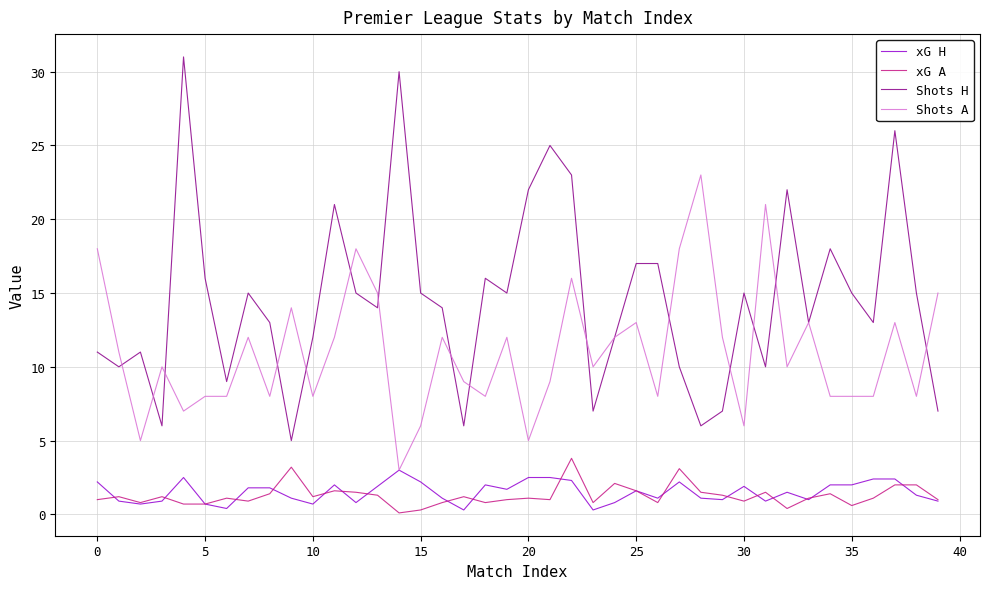

What is the maximum value for xG A?

3.8